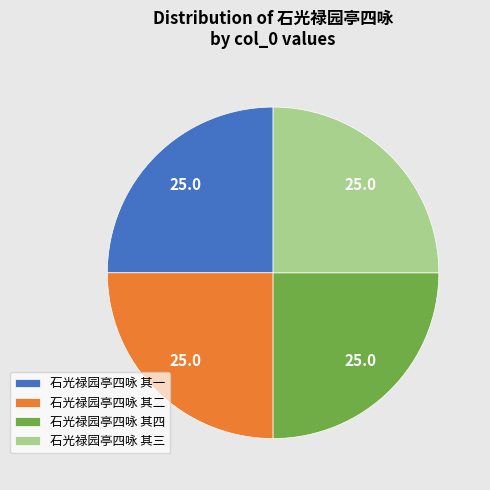

Approximately how many times larger is the value at 石光禄园亭四咏 其一 compared to 石光禄园亭四咏 其四?

1.0